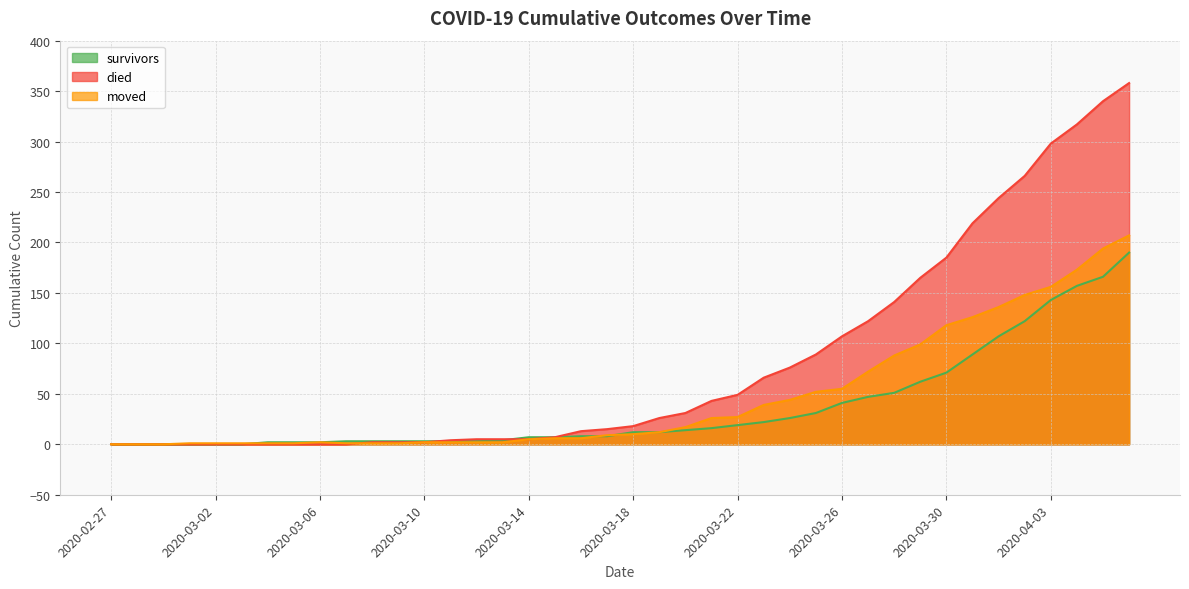

Where does the survivors series first go above 12?

2020-03-20